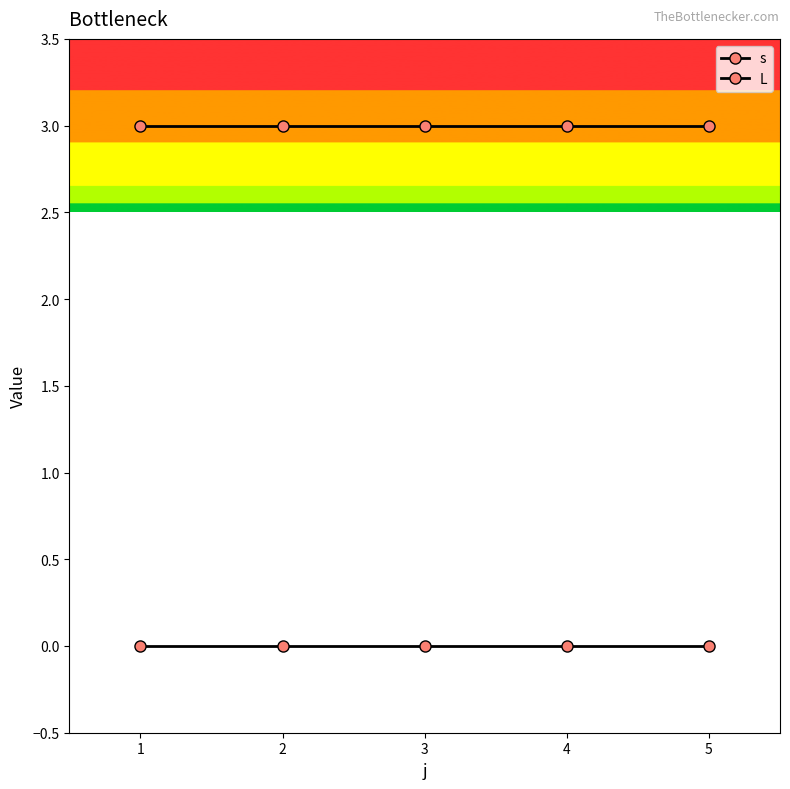

Does the chart have visible grid lines?

No